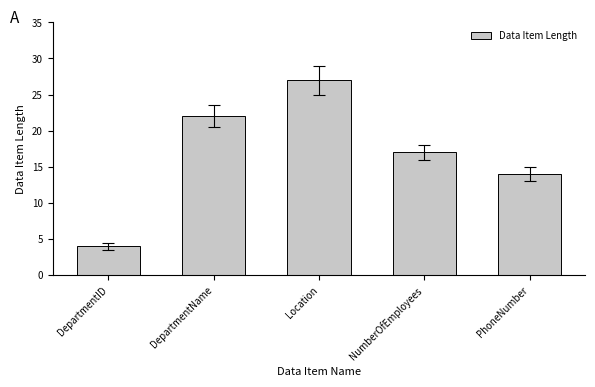

What position from the right is Location?

3